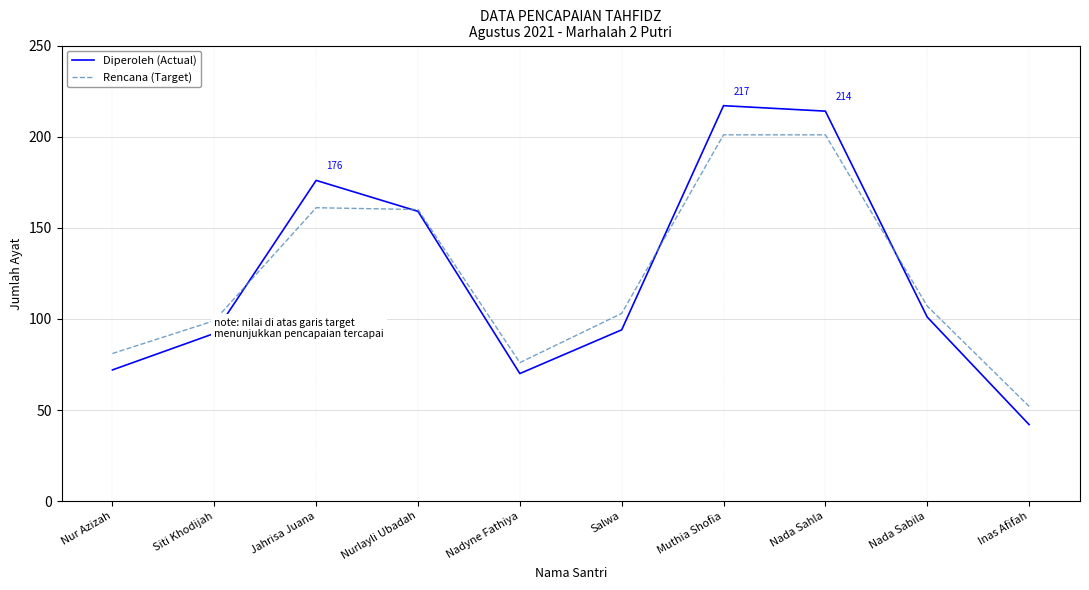

What is the total value across all series at Inas Afifah?

94